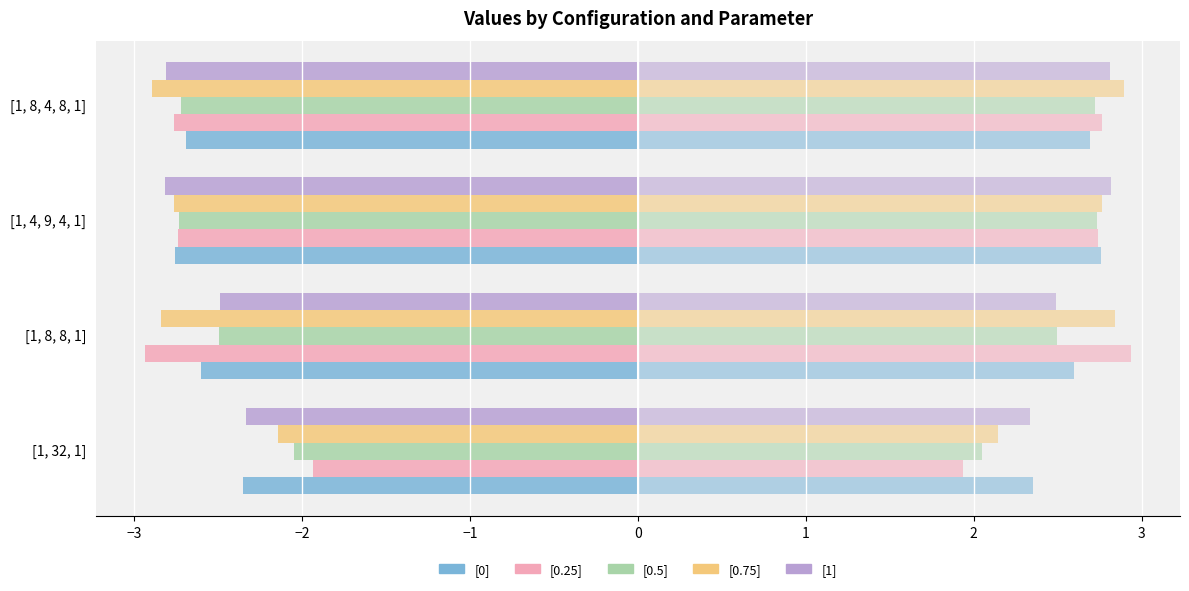

At which category is the sum across all series the highest?

[1, 32, 1]